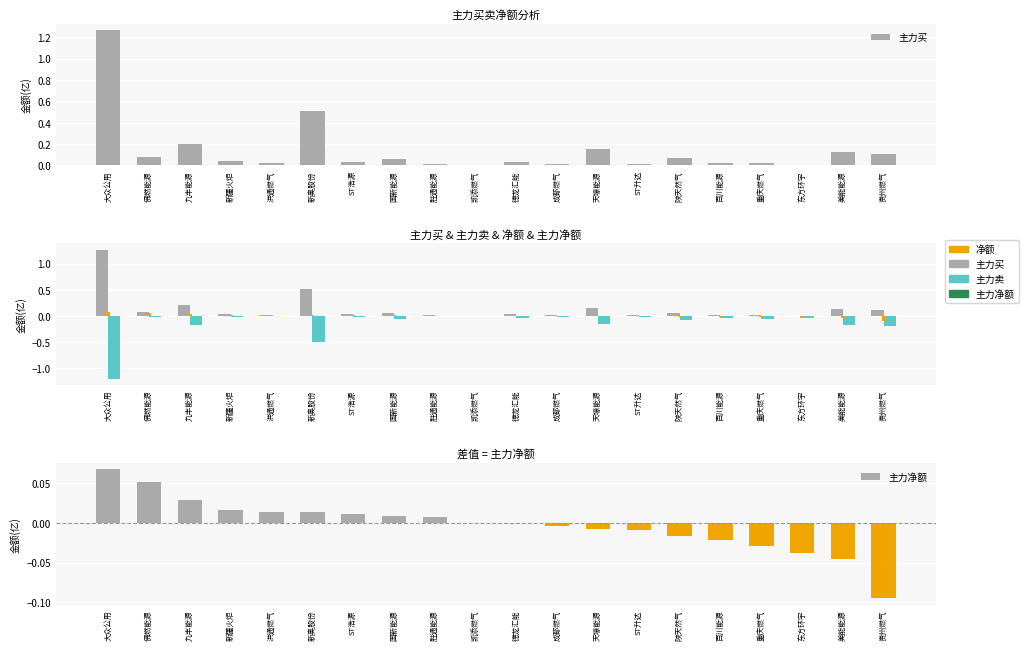

Rank the series at 凯添燃气 from lowest to highest value.

主力买, 主力卖, 净额, 主力净额